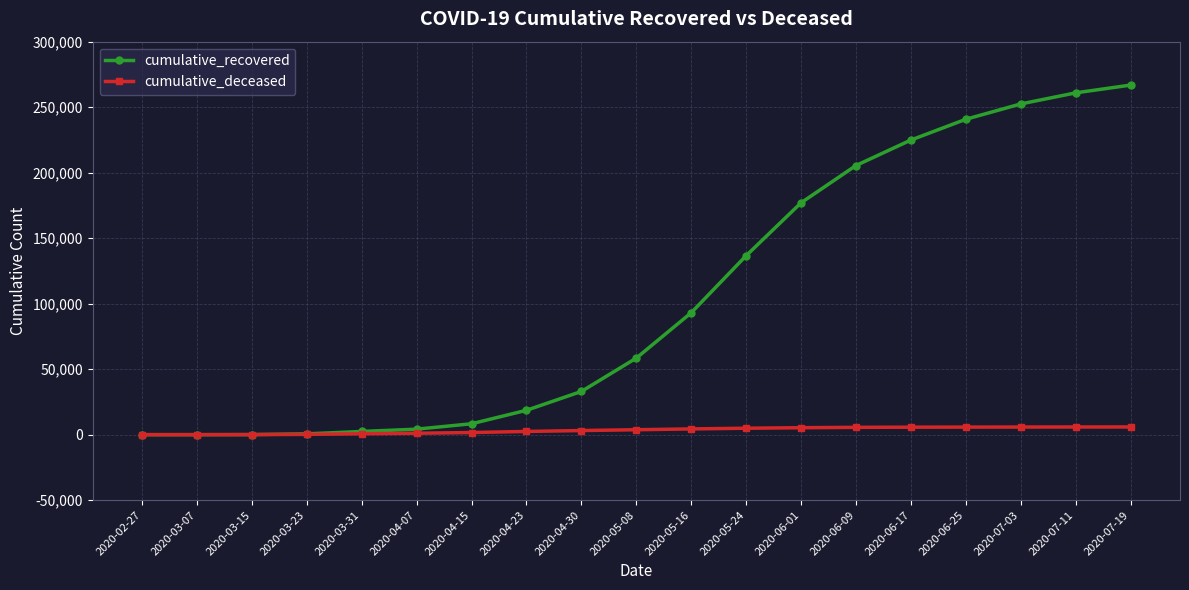

What are all the series names shown in the legend?

cumulative_recovered, cumulative_deceased